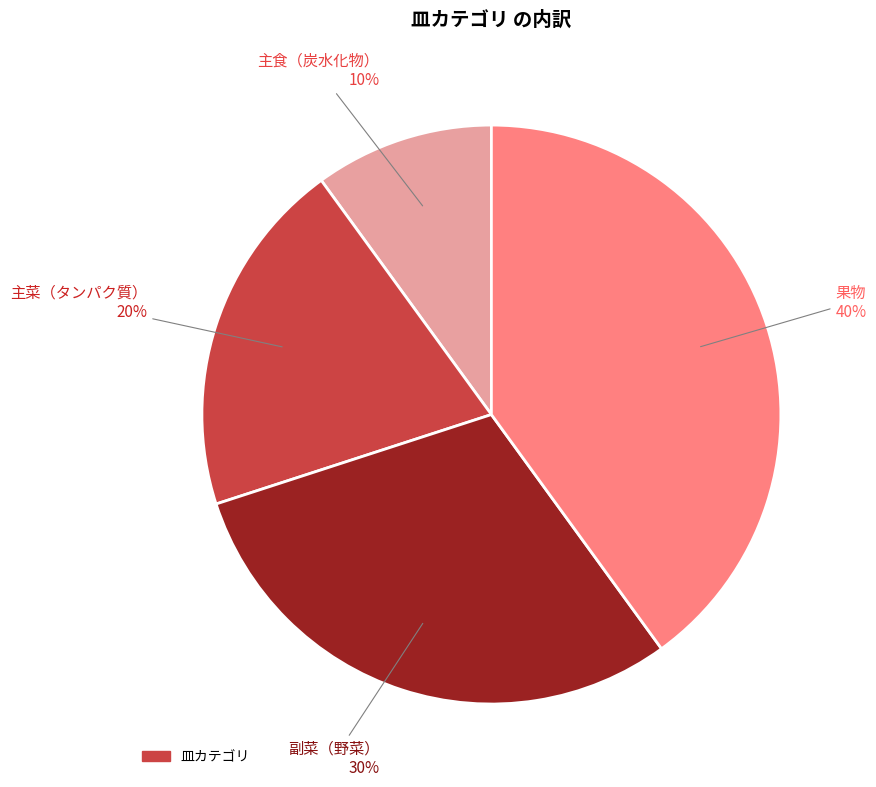

Count the number of slices in the pie.

4